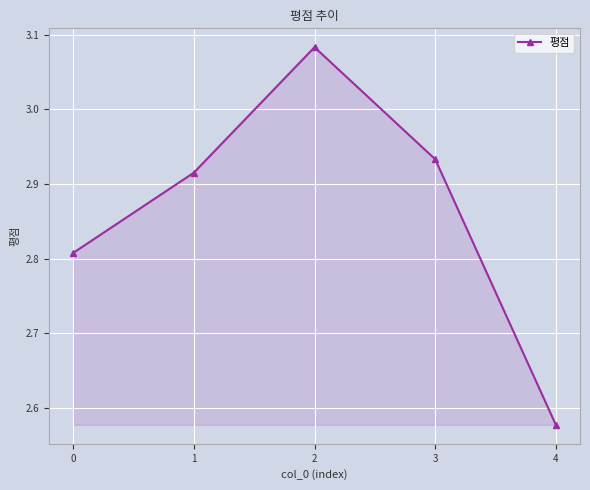

Where is the data nearest to the value 2?

4